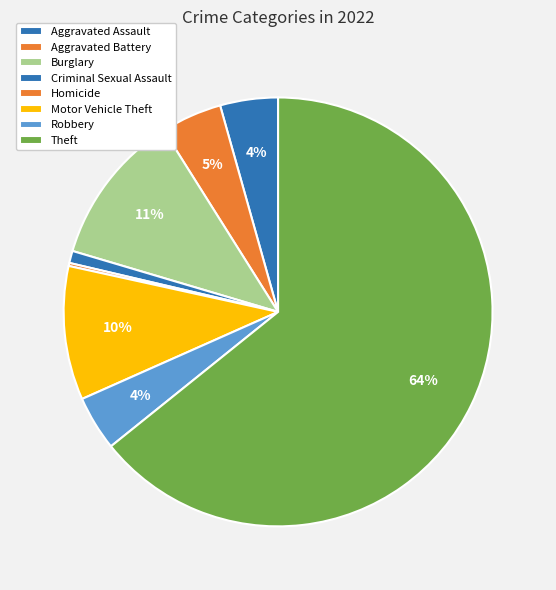

How much of the chart is everything except Robbery?

95.9%